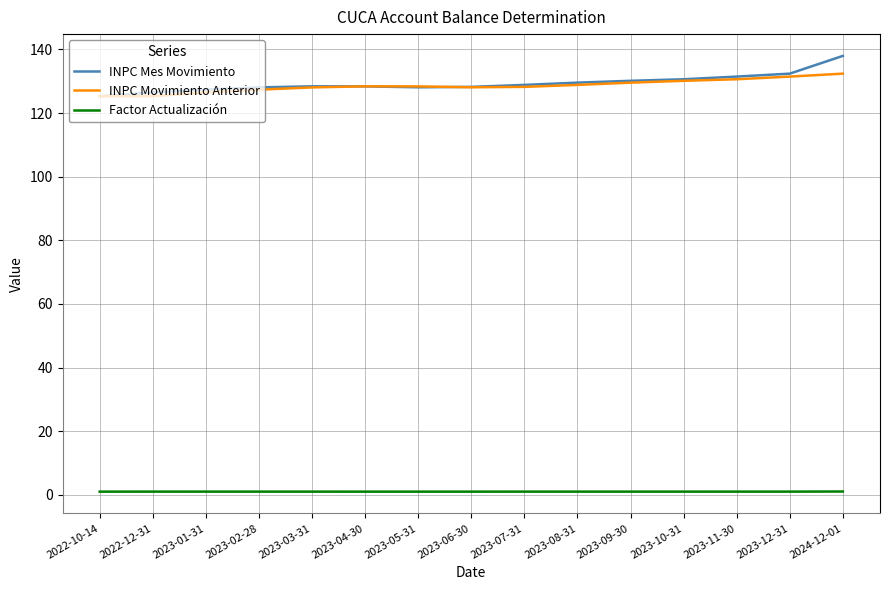

What is the minimum value shown in the chart?

1.0